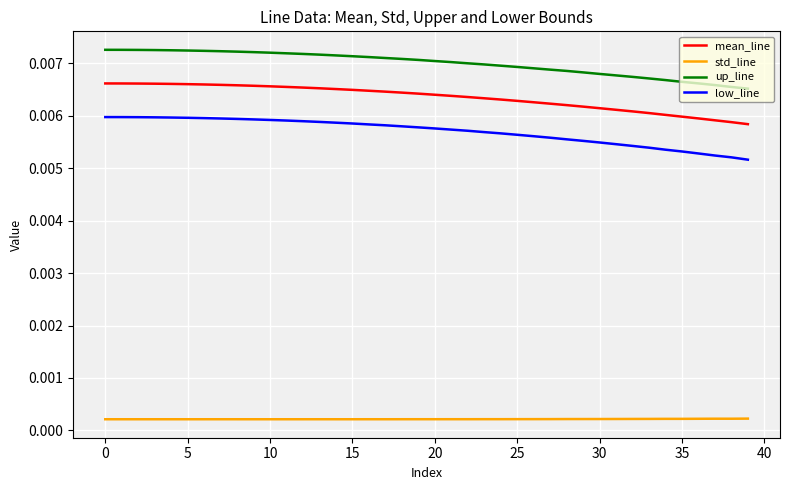

List the series in order of their peak value, highest first.

up_line, mean_line, low_line, std_line